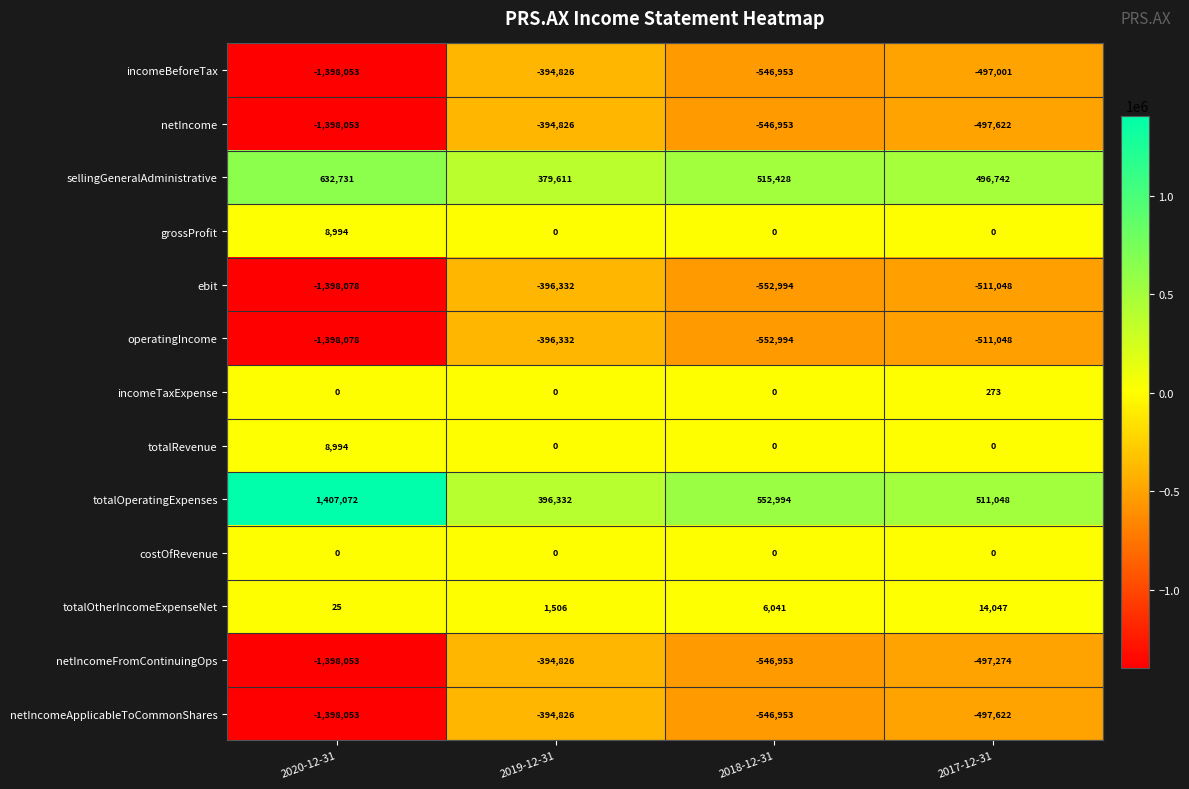

What is the total value across all series at 2018-12-31?

-2219337